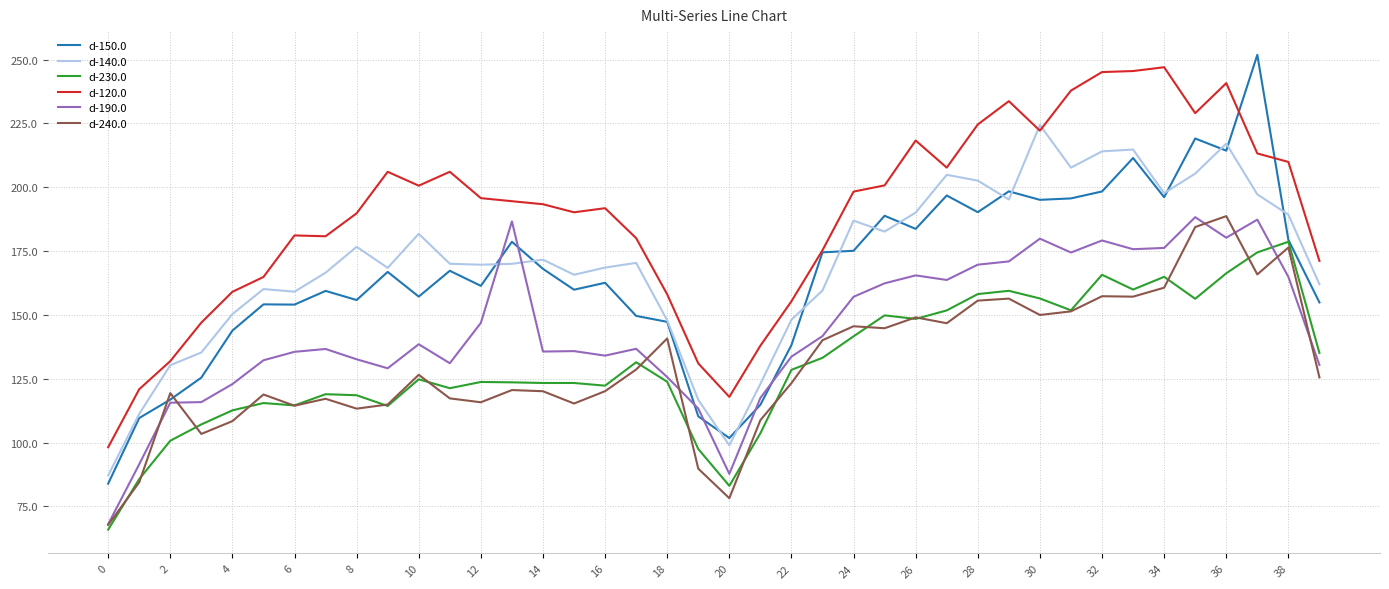

After their last crossing, which series has the higher values: d-190.0 or d-150.0?

d-150.0